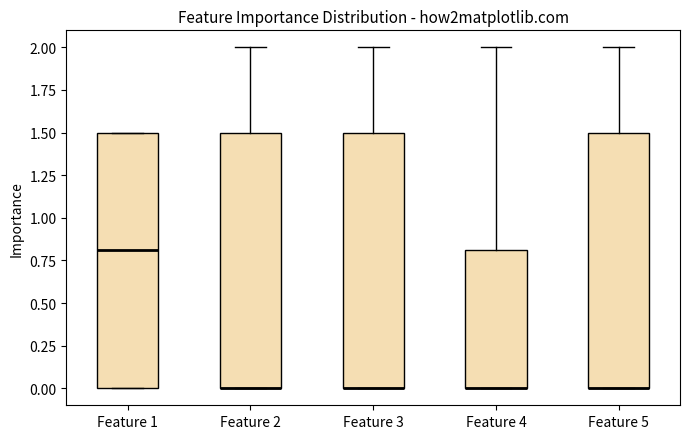

Reading left to right, read every box against the y-axis: the position of its median line, the range the box covers, and the ends of its whiskers. The values are not printed on the chart, so give them approximately, as read against the axis.

Feature 1: median 0.8, box 0.0 to 1.5, whiskers 0.0 to 1.5
Feature 2: median 0.0 (drawn on the box's lower edge), box 0.0 to 1.5, whiskers 0.0 to 2.0
Feature 3: median 0.0 (drawn on the box's lower edge), box 0.0 to 1.5, whiskers 0.0 to 2.0
Feature 4: median 0.0 (drawn on the box's lower edge), box 0.0 to 0.8, whiskers 0.0 to 2.0
Feature 5: median 0.0 (drawn on the box's lower edge), box 0.0 to 1.5, whiskers 0.0 to 2.0